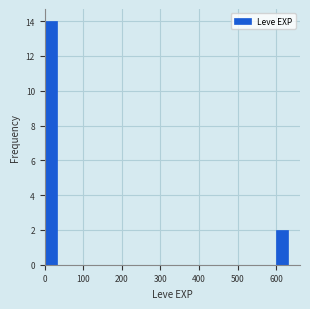

Read against the x-axis, roughly where is the centre of the tallest bar?

20